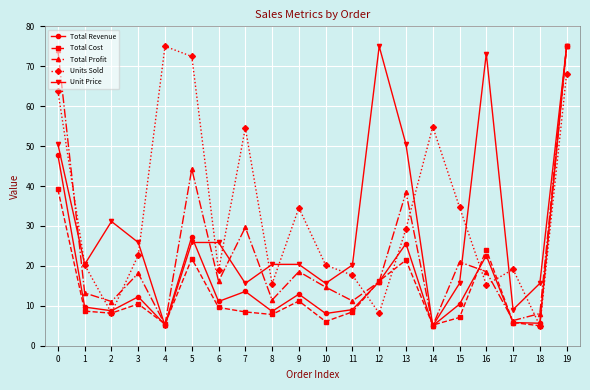

Where is the first local maximum for Unit Price?

2